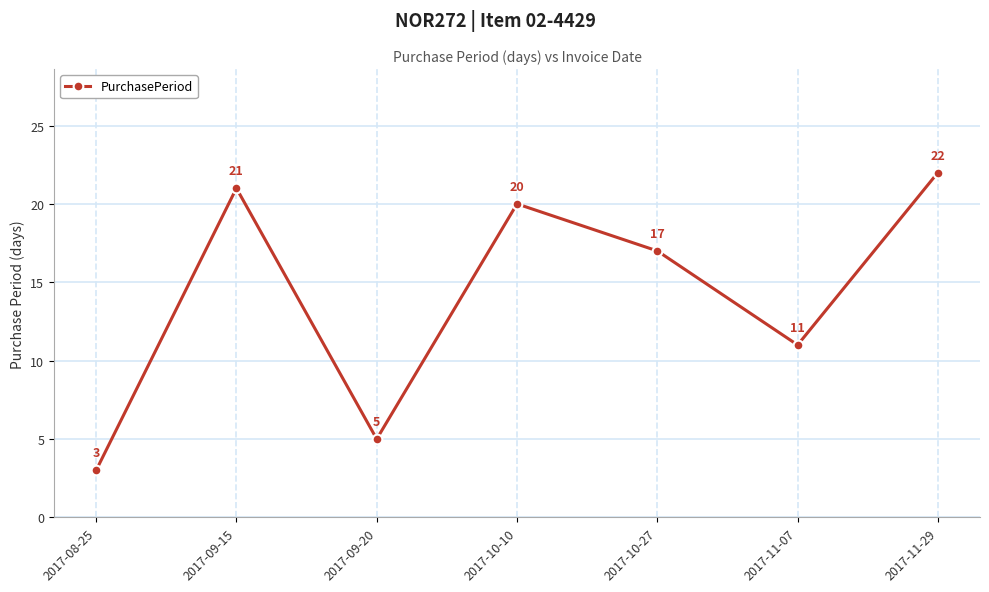

Rank the categories by value from lowest to highest.

2017-08-25, 2017-09-20, 2017-11-07, 2017-10-27, 2017-10-10, 2017-09-15, 2017-11-29